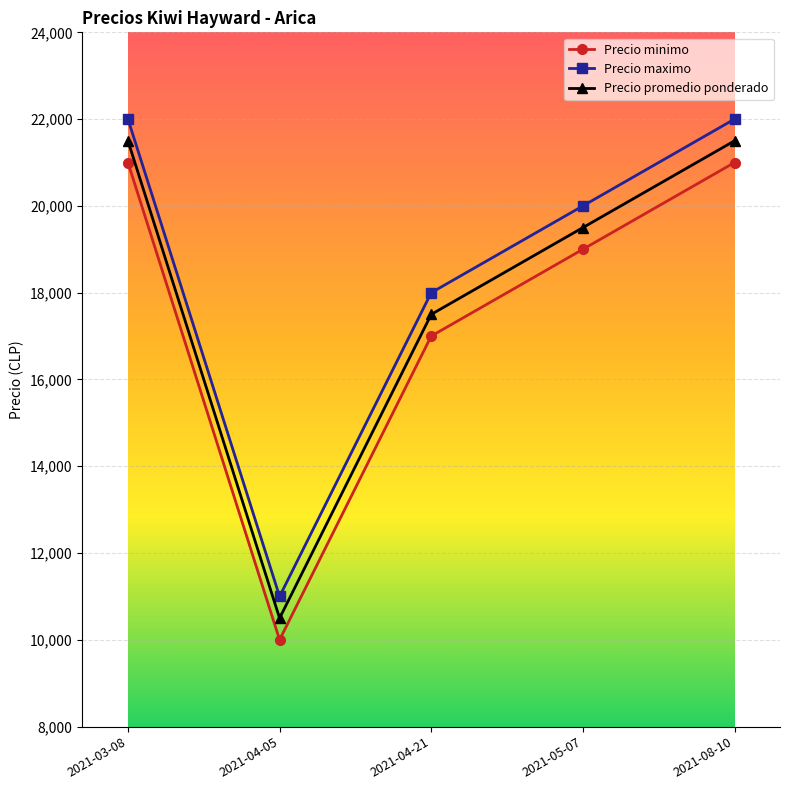

How many data points in Precio promedio ponderado are less than 19500?

2